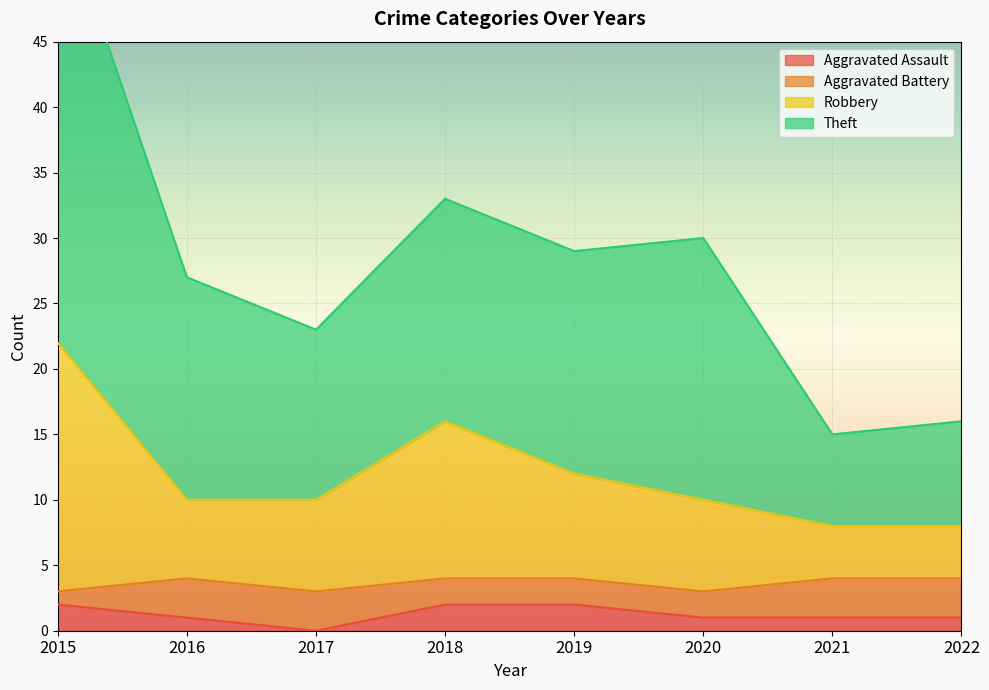

Is it true that Theft equals 13 at 2016?

False